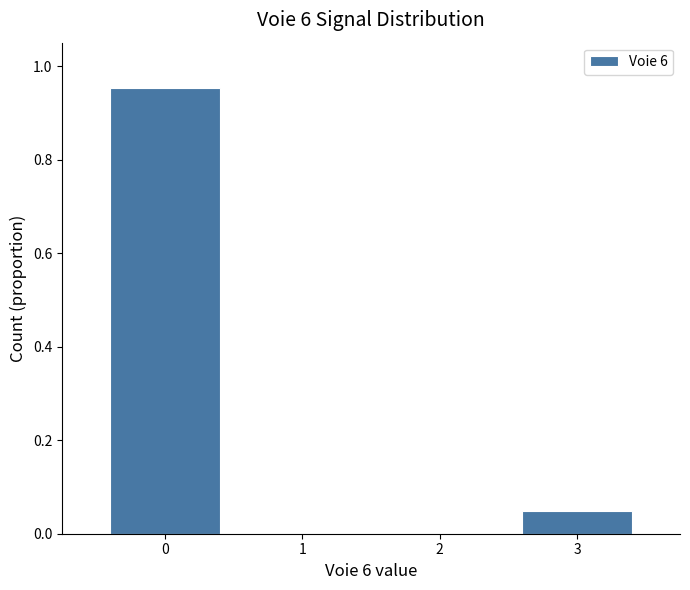

Over which range of the x-axis is the bar tallest?

-0.5 to 0.5